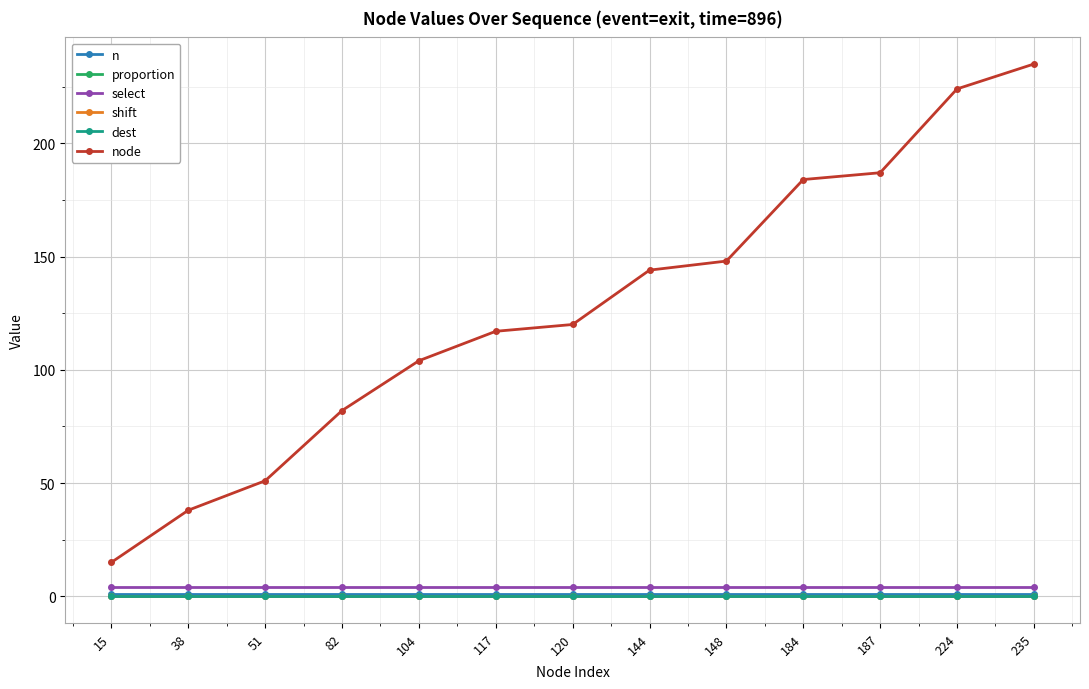

Reading left to right, extract all data points from this chart.

n: 15=1	38=1	51=1	82=1	104=1	117=1	120=1	144=1	148=1	184=1	187=1	224=1	235=1
proportion: 15=0	38=0	51=0	82=0	104=0	117=0	120=0	144=0	148=0	184=0	187=0	224=0	235=0
select: 15=4	38=4	51=4	82=4	104=4	117=4	120=4	144=4	148=4	184=4	187=4	224=4	235=4
shift: 15=0	38=0	51=0	82=0	104=0	117=0	120=0	144=0	148=0	184=0	187=0	224=0	235=0
dest: 15=0	38=0	51=0	82=0	104=0	117=0	120=0	144=0	148=0	184=0	187=0	224=0	235=0
node: 15=15	38=38	51=51	82=82	104=104	117=117	120=120	144=144	148=148	184=184	187=187	224=224	235=235